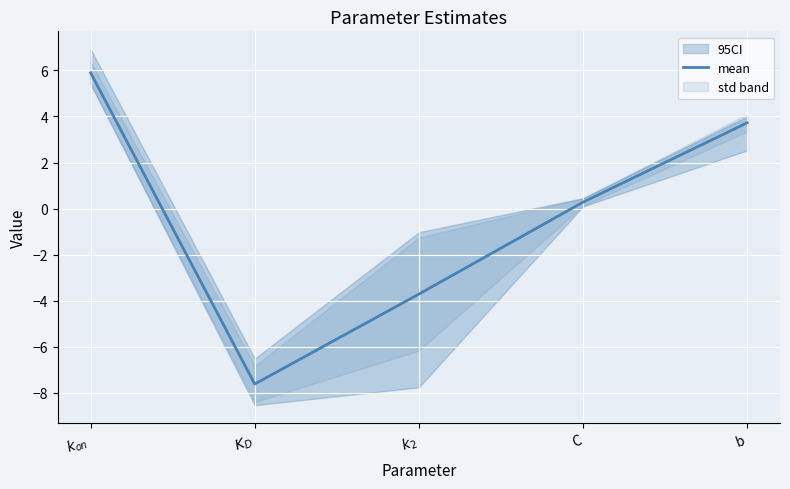

The value at $k_2$ is -3.7. True or false?

True